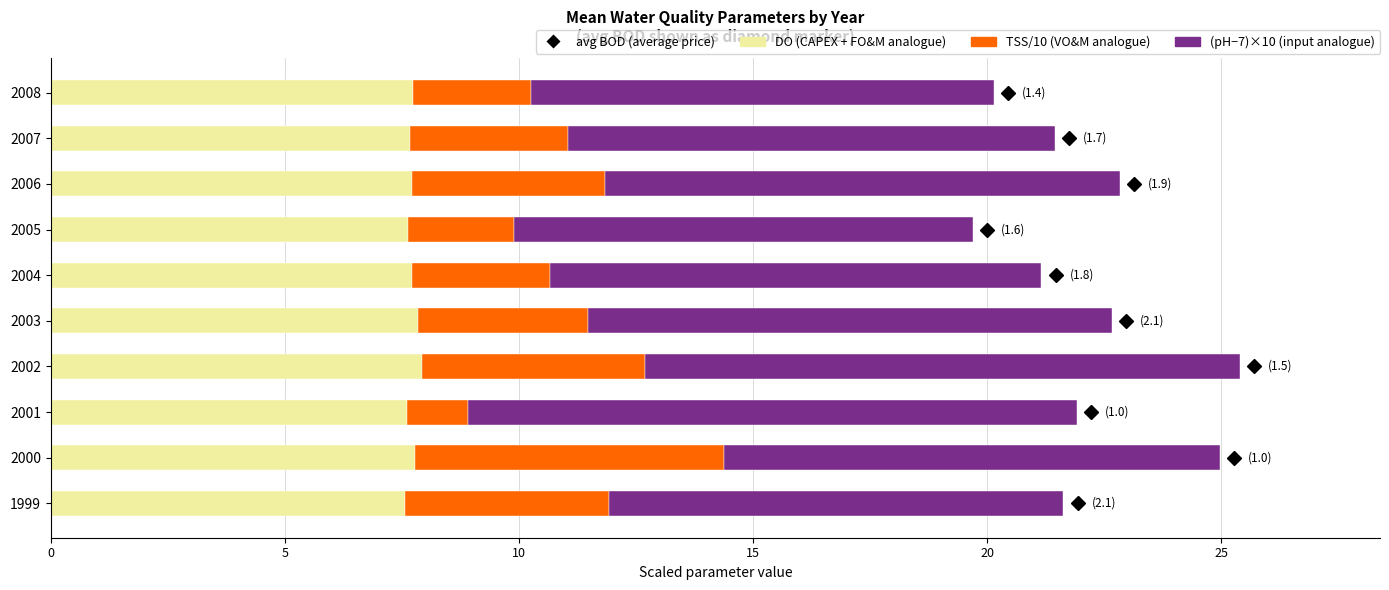

Is it true that DO (CAPEX + FO&M analogue) equals 7.7 at 2007?

True